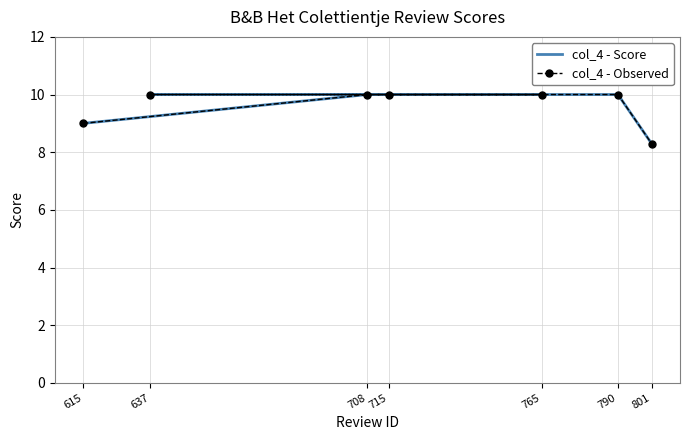

At which category is the sum across all series the highest?

708